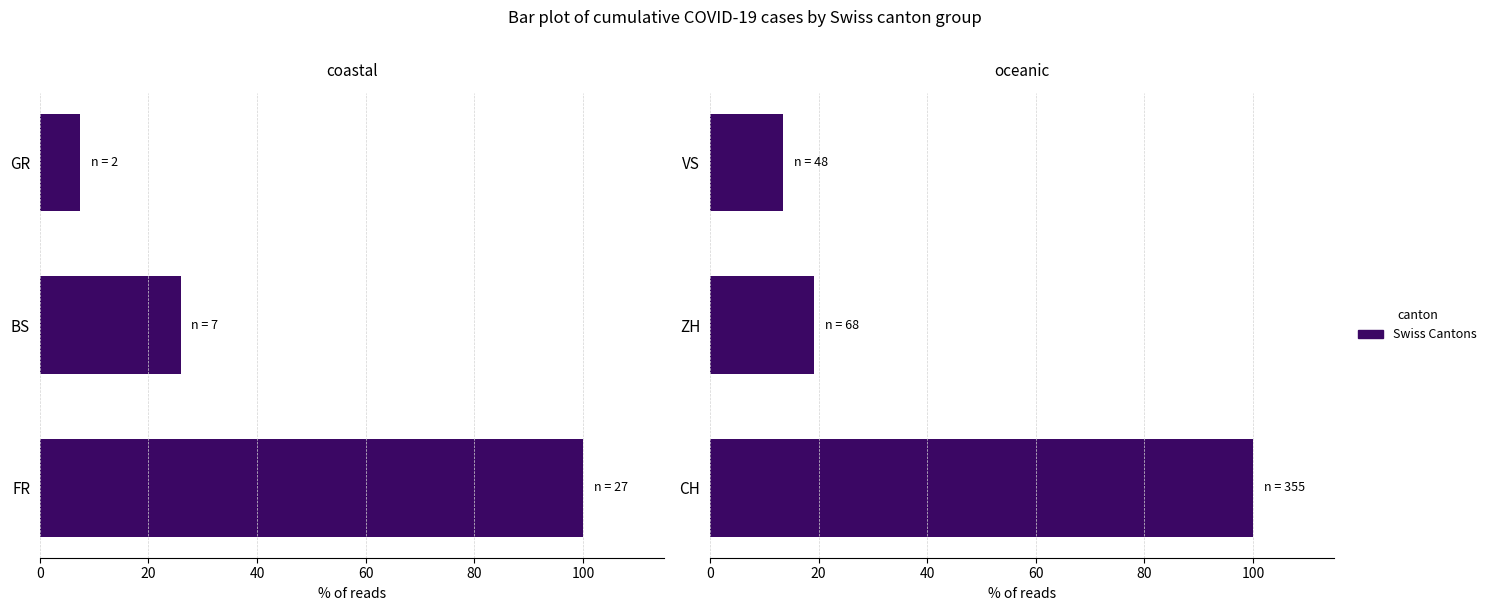

Does the chart contain stacked bars?

No